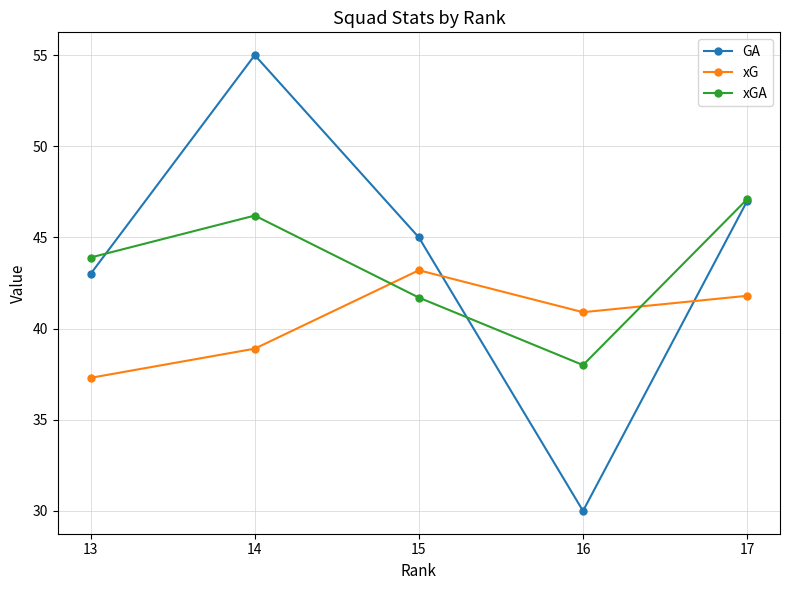

Reading left to right, transcribe all the data shown in this chart.

GA: 13=43.0	14=55.0	15=45.0	16=30.0	17=47.0
xG: 13=37.3	14=38.9	15=43.2	16=40.9	17=41.8
xGA: 13=43.9	14=46.2	15=41.7	16=38.0	17=47.1